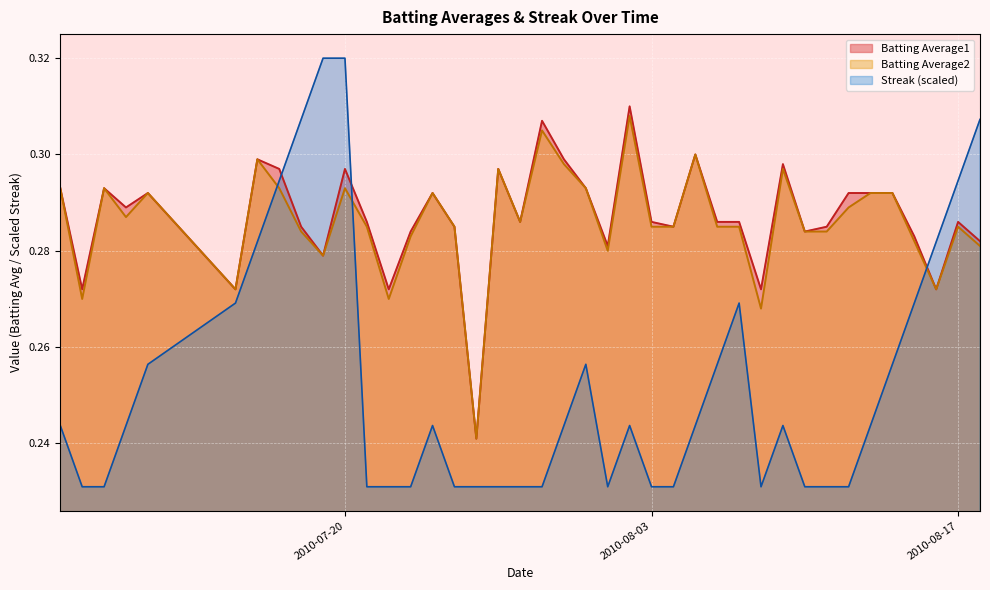

Which series has the largest range (max minus min)?

Streak (scaled)